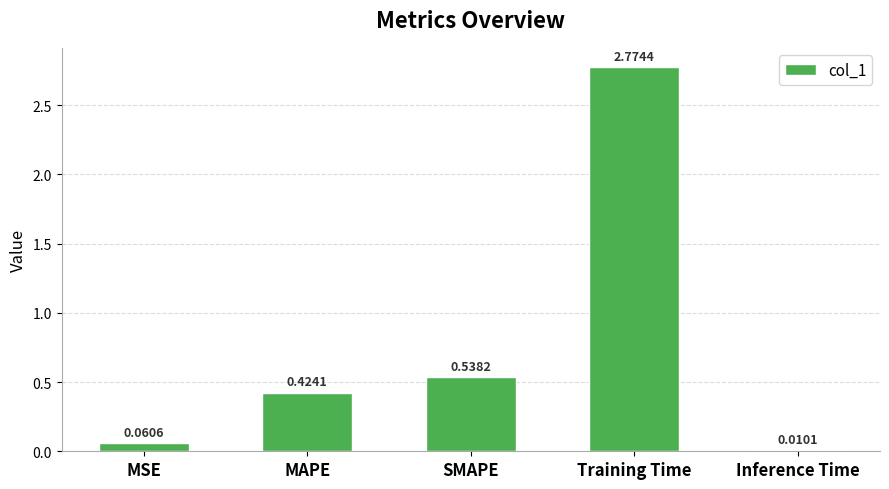

Rank the categories by value from highest to lowest.

Training Time, SMAPE, MAPE, MSE, Inference Time